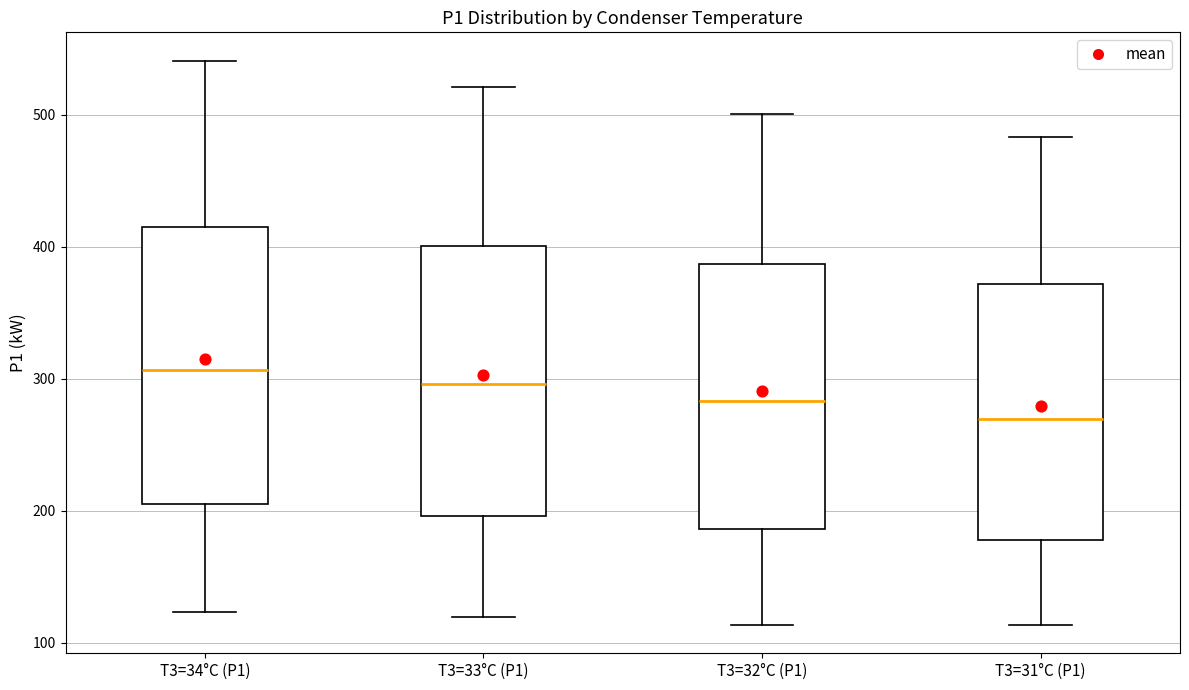

Which box has the highest median line?

T3=34°C (P1)